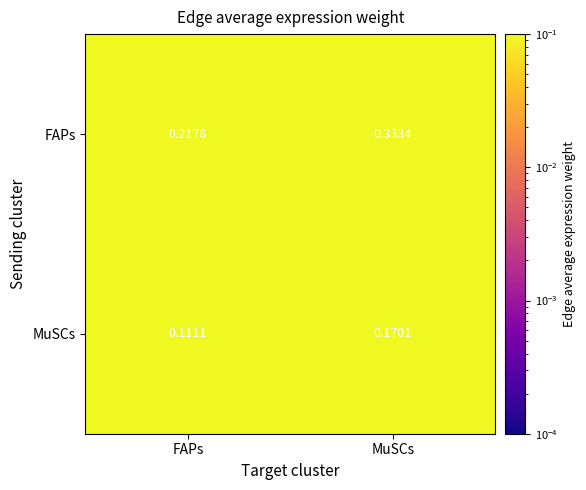

Which series has the largest total across all categories?

FAPs